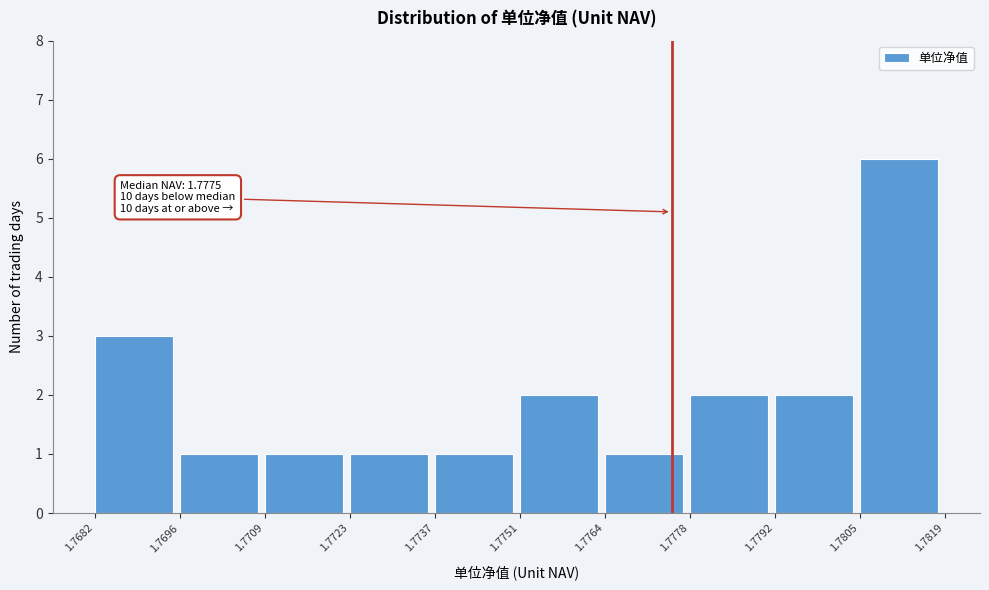

Which range on the x-axis has the tallest bar?

1.7805 to 1.7819